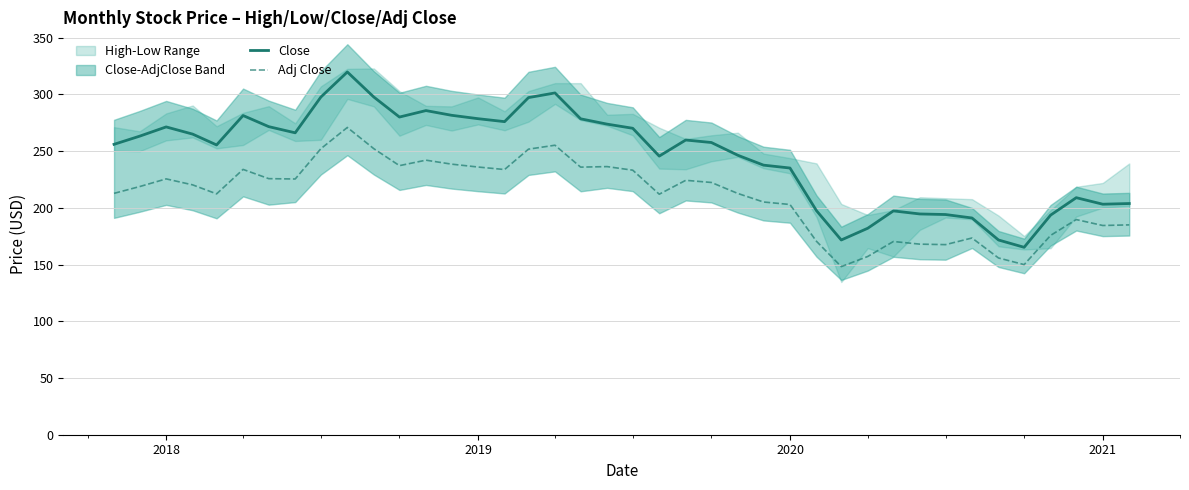

True or false: Adj Close and Close cross at least once.

False